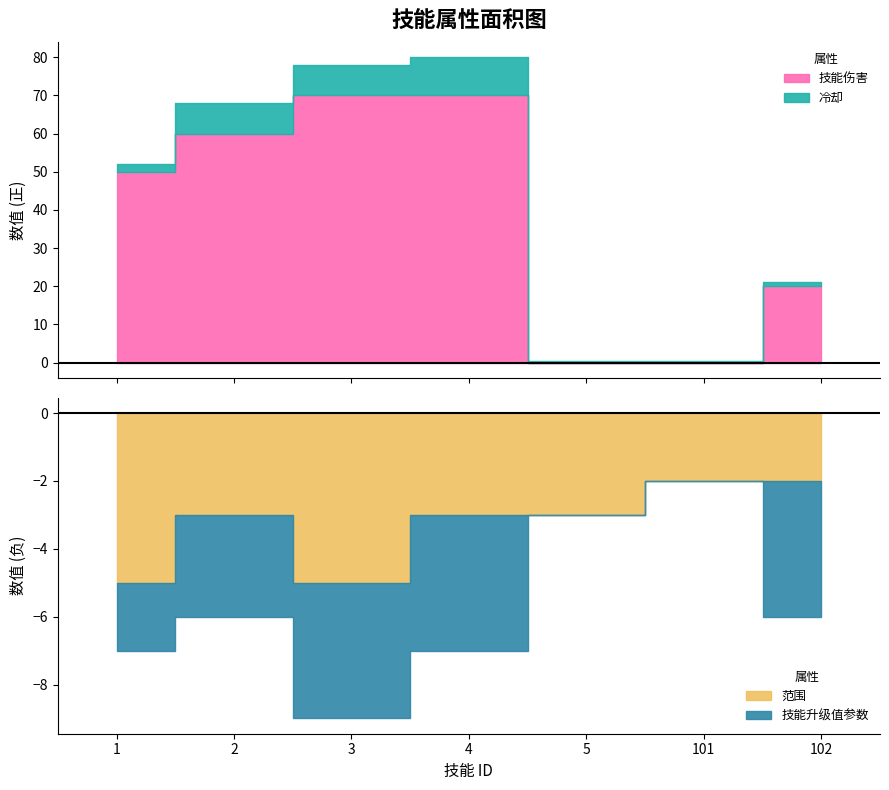

List the labels in order of 范围 value, largest first.

1, 3, 2, 4, 5, 101, 102